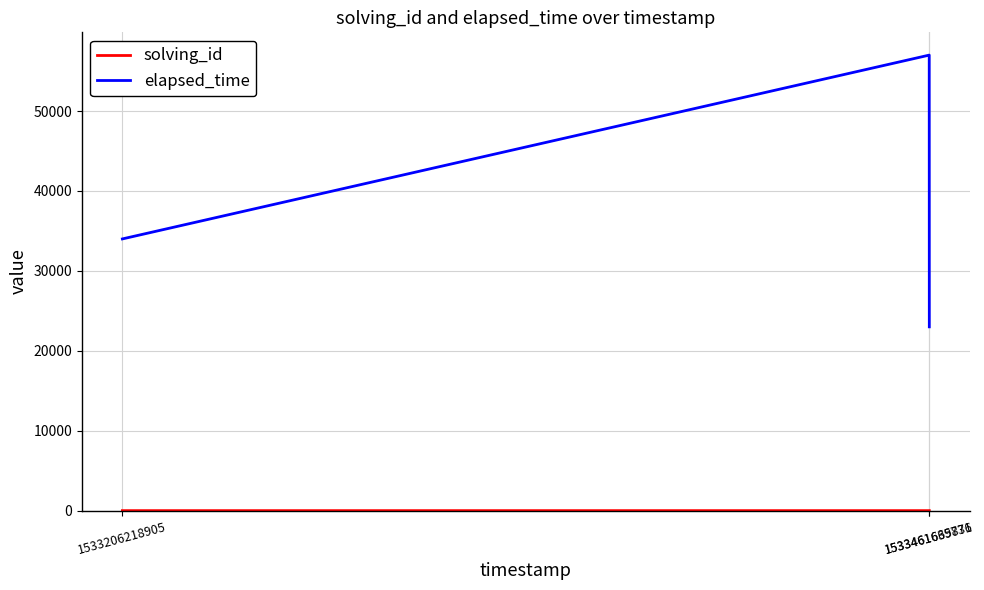

Count the number of data series in this chart.

2